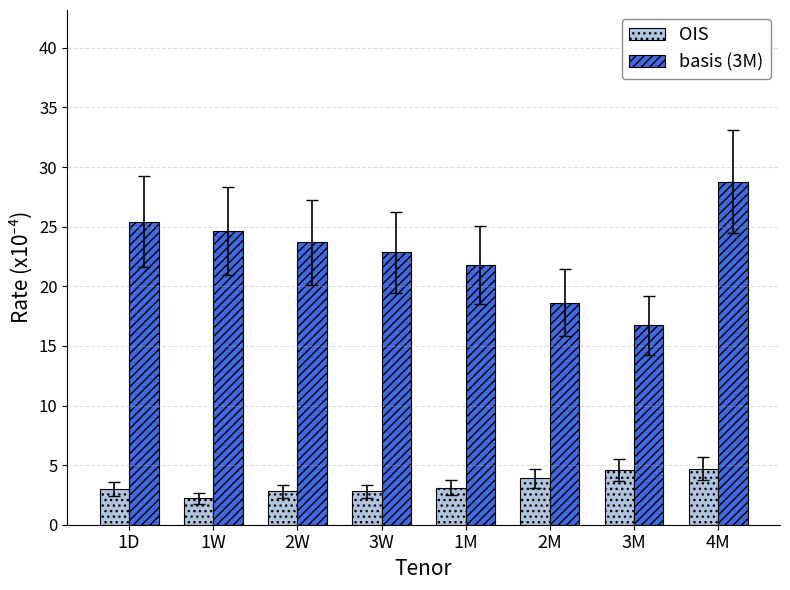

The basis (3M) series shows 24.6 at 1W. True or false?

True